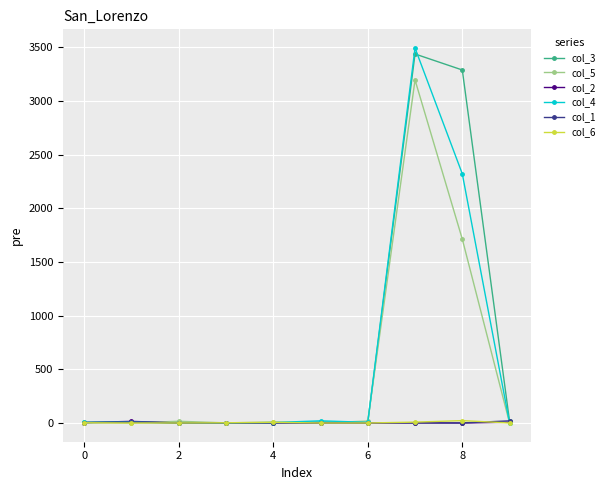

Which series has the widest spread of values?

col_4